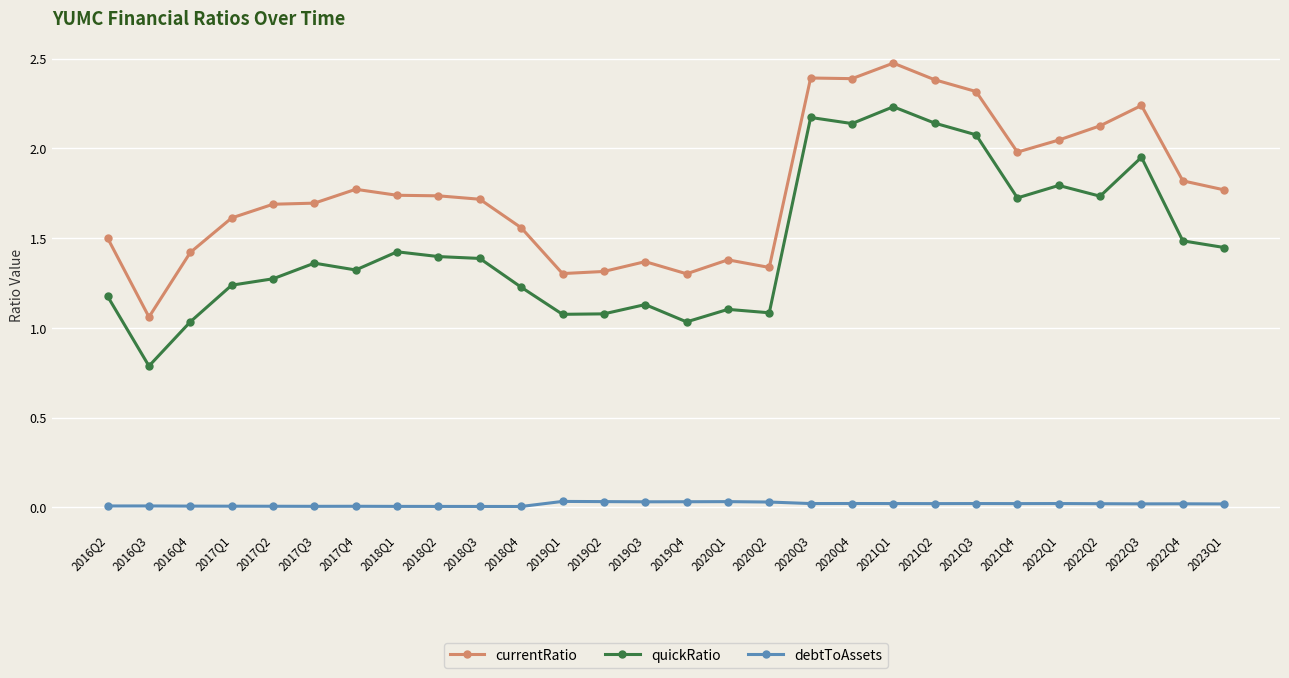

Which series has the largest total across all categories?

currentRatio